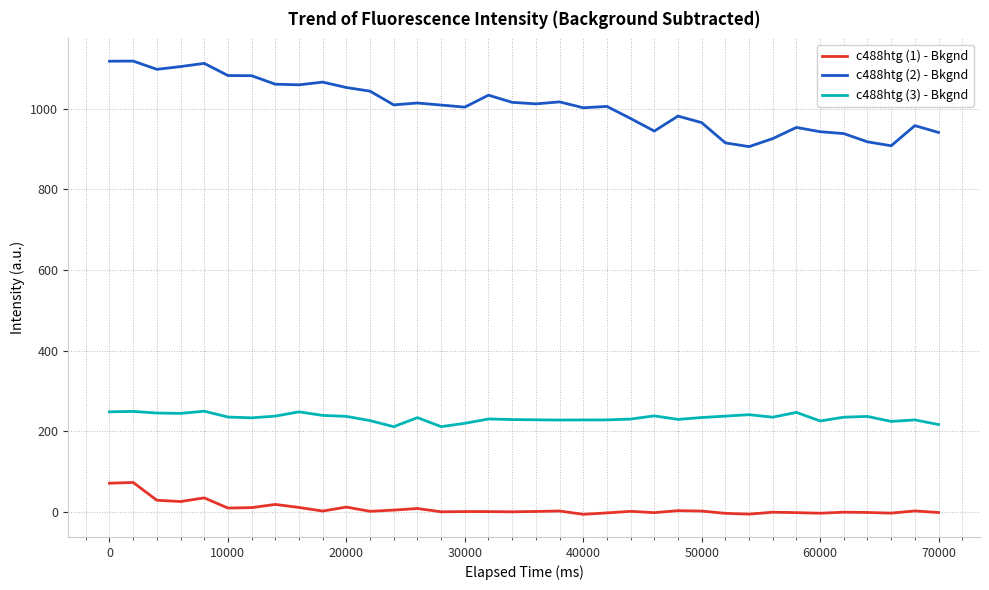

What are all the series names shown in the legend?

c488htg (1) - Bkgnd, c488htg (2) - Bkgnd, c488htg (3) - Bkgnd